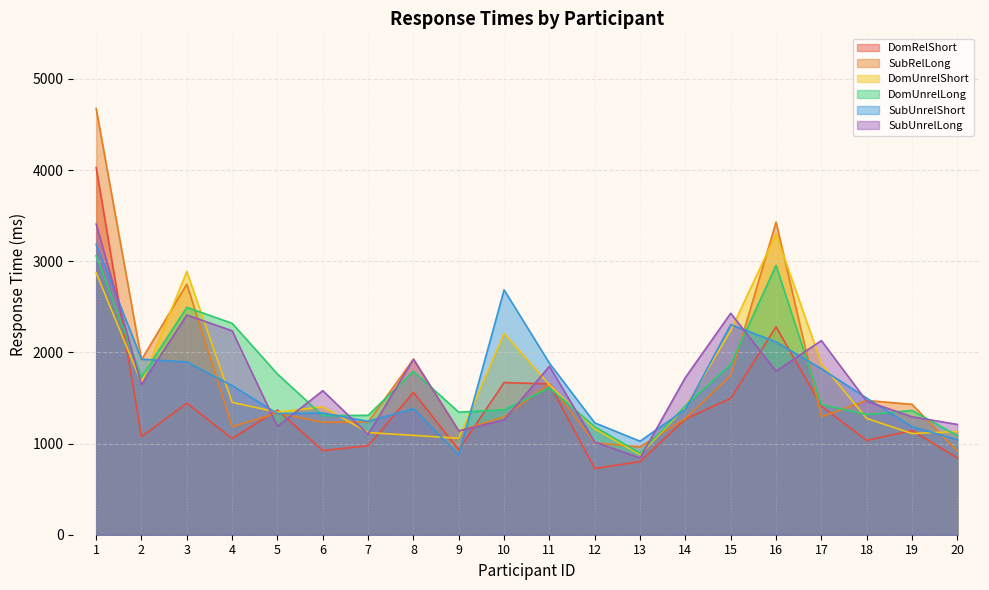

After their last crossing, which series has the higher values: DomRelShort or DomUnrelShort?

DomUnrelShort